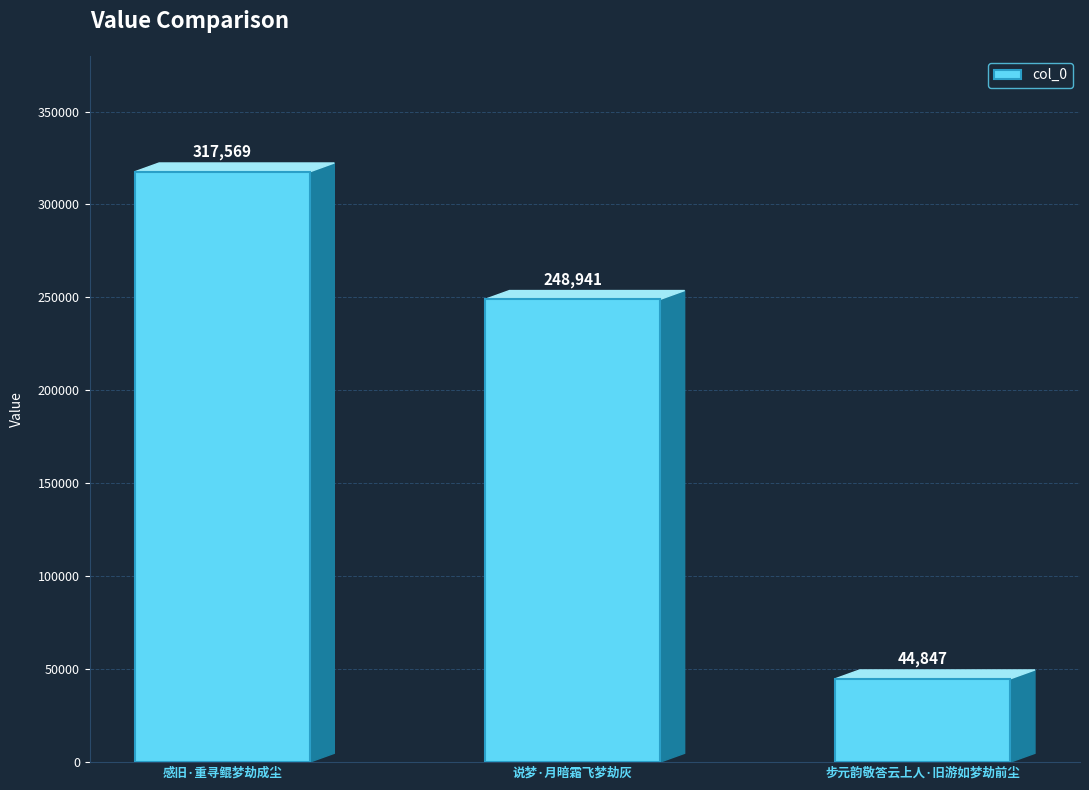

What is the label of the 2nd bar from the left?

说梦·月暗霜飞梦劫灰